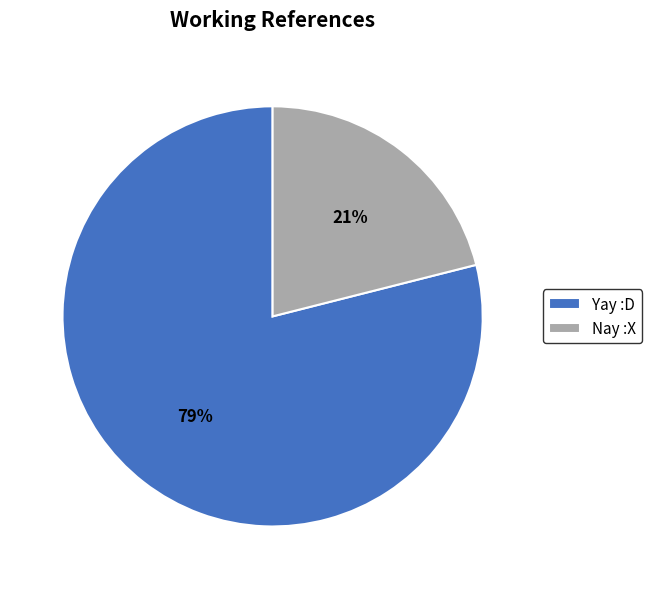

Count the number of slices in the pie.

2